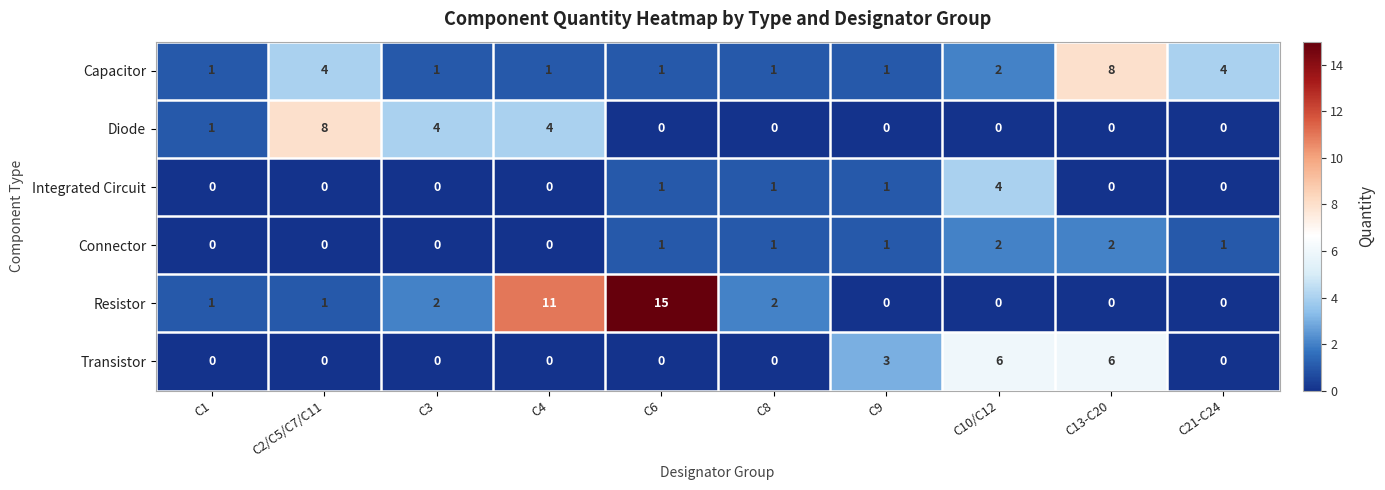

What is the sum of all Transistor values?

15